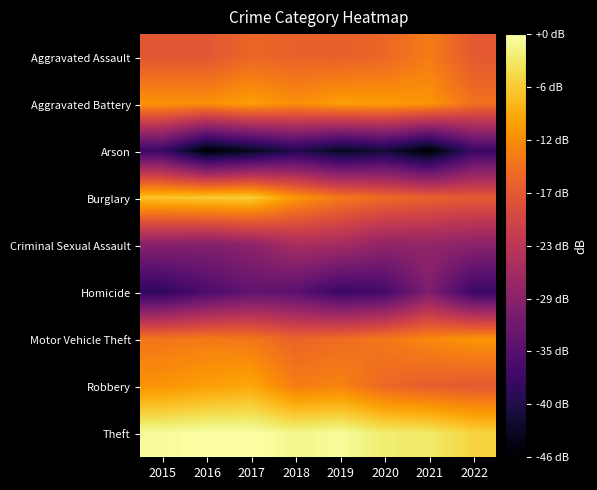

Reading right to left, what are all the values shown in this chart?

Aggravated Assault: 2022=-17.3	2021=-13.2	2020=-15.6	2019=-16.4	2018=-16.2	2017=-15.6	2016=-17.6	2015=-17.6
Aggravated Battery: 2022=-14.4	2021=-10.7	2020=-10.2	2019=-9.8	2018=-11.5	2017=-9.8	2016=-11.3	2015=-11.0
Arson: 2022=-37.5	2021=-46.0	2020=-41.6	2019=-43.5	2018=-40.0	2017=-43.5	2016=-46.0	2015=-37.5
Burglary: 2022=-17.1	2021=-16.3	2020=-15.2	2019=-13.5	2018=-10.6	2017=-5.5	2016=-5.8	2015=-6.4
Criminal Sexual Assault: 2022=-28.7	2021=-27.6	2020=-27.9	2019=-25.7	2018=-25.2	2017=-28.3	2016=-29.5	2015=-29.1
Homicide: 2022=-37.5	2021=-30.0	2020=-36.5	2019=-37.5	2018=-34.0	2017=-33.3	2016=-35.5	2015=-38.6
Motor Vehicle Theft: 2022=-10.8	2021=-12.1	2020=-13.8	2019=-15.0	2018=-15.9	2017=-13.8	2016=-13.4	2015=-13.9
Robbery: 2022=-17.2	2021=-16.7	2020=-15.5	2019=-12.4	2018=-13.1	2017=-9.0	2016=-9.7	2015=-10.8
Theft: 2022=-4.9	2021=-2.8	2020=-2.4	2019=-0.5	2018=-1.2	2017=0.0	2016=-0.1	2015=-0.6